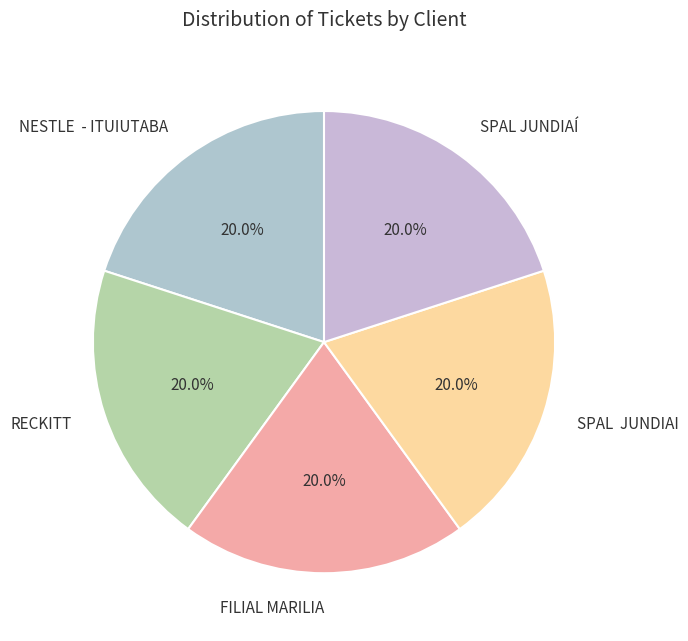

Do RECKITT and FILIAL MARILIA together represent more than half of the pie?

No